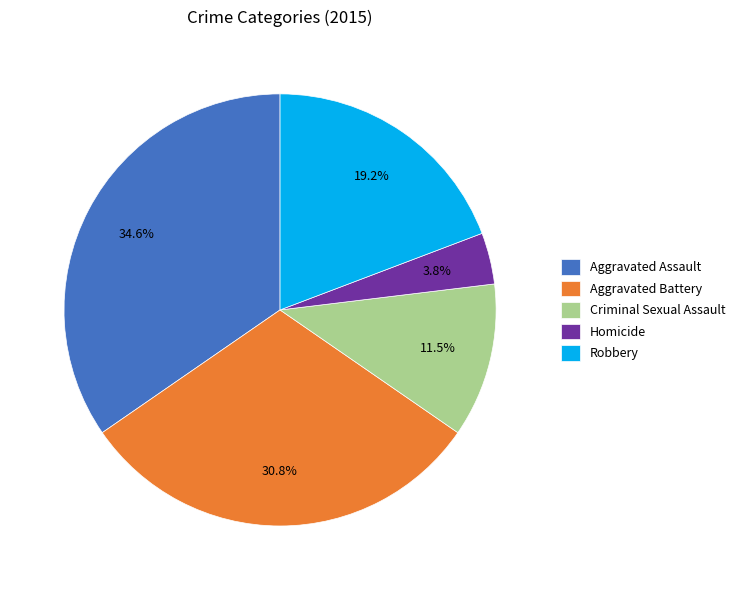

Which has a higher value, Homicide or Criminal Sexual Assault?

Criminal Sexual Assault